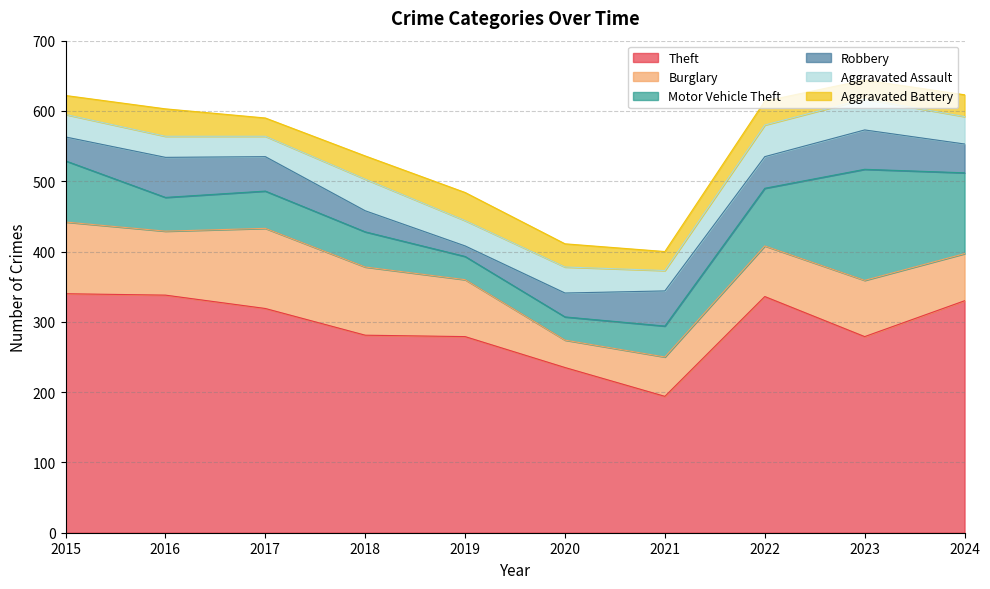

Which series has the largest total across all categories?

Theft